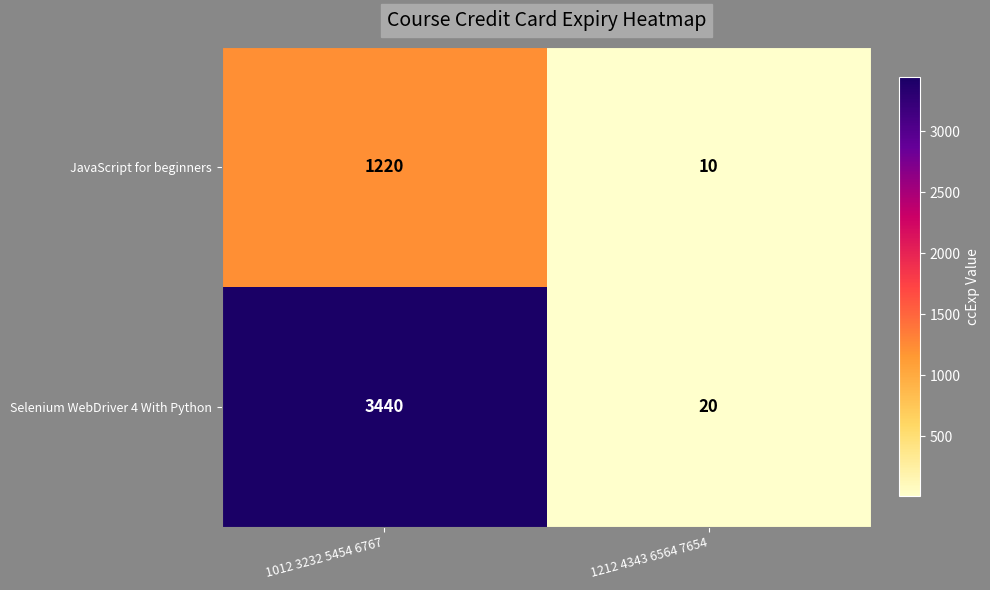

The Selenium WebDriver 4 With Python series shows 4943 at 1012 3232 5454 6767. True or false?

False